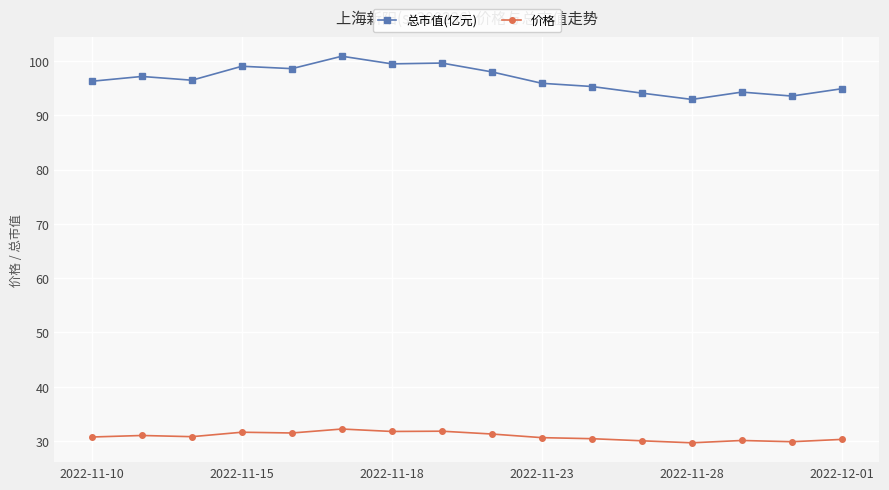

What is the value of the 总市值(亿元) point at the 2nd from the left?

97.2